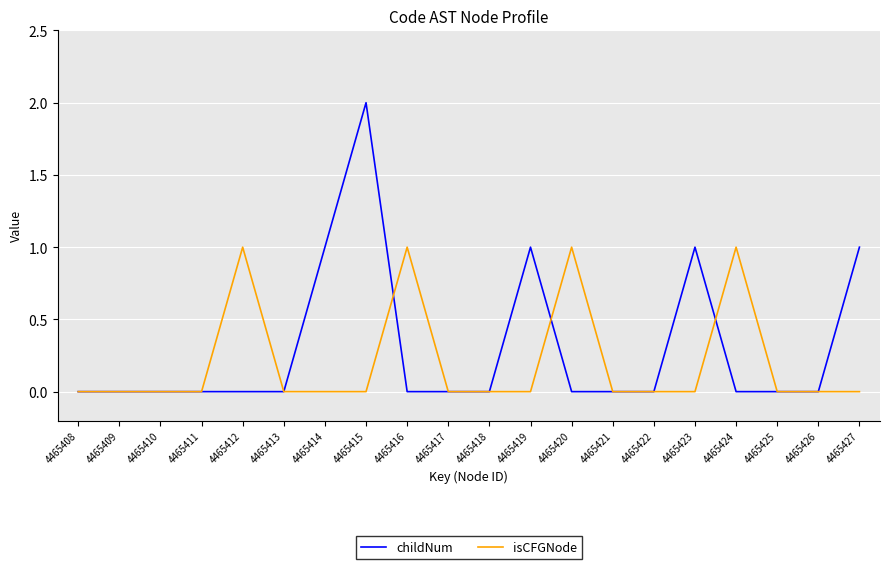

How many lines are shown in the chart?

2